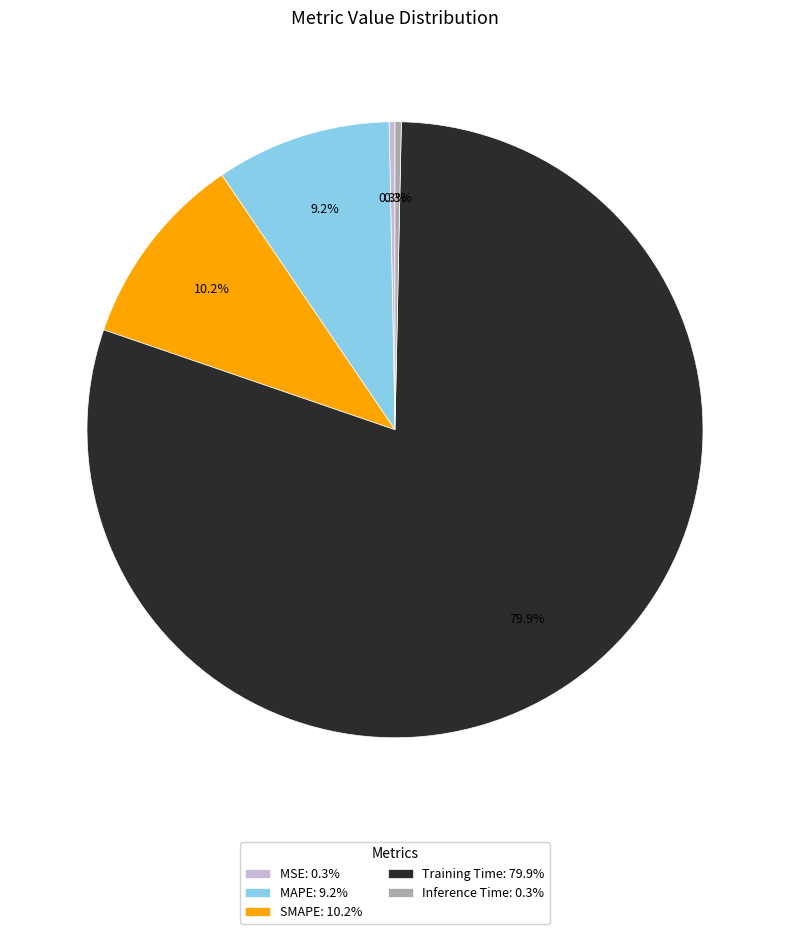

Which has a higher value, Inference Time or MAPE?

MAPE